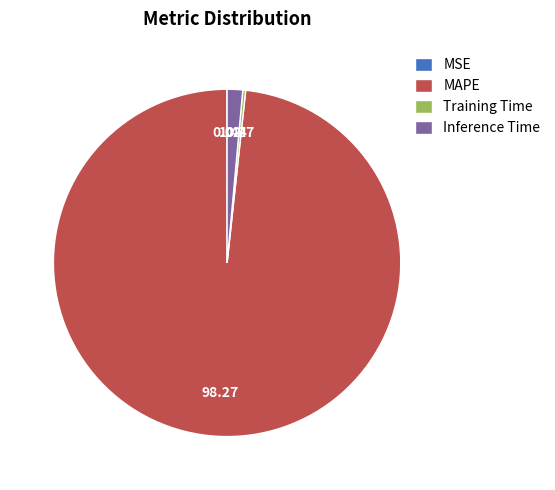

True or false: MAPE accounts for 98% of the total.

True